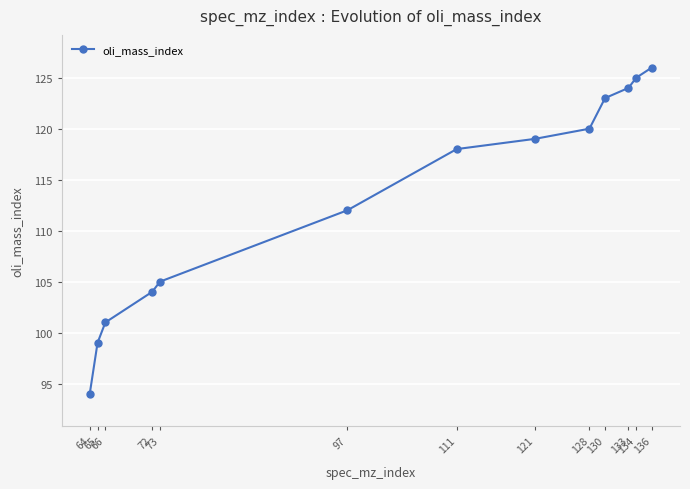

The chart shows a value of 94 at 64. True or false?

True